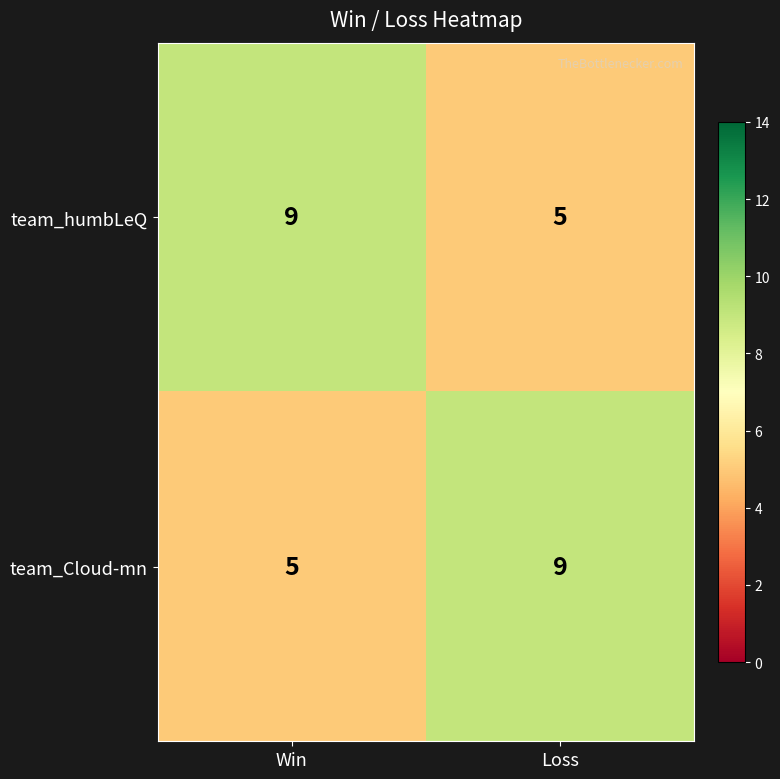

What is the greatest value displayed?

9